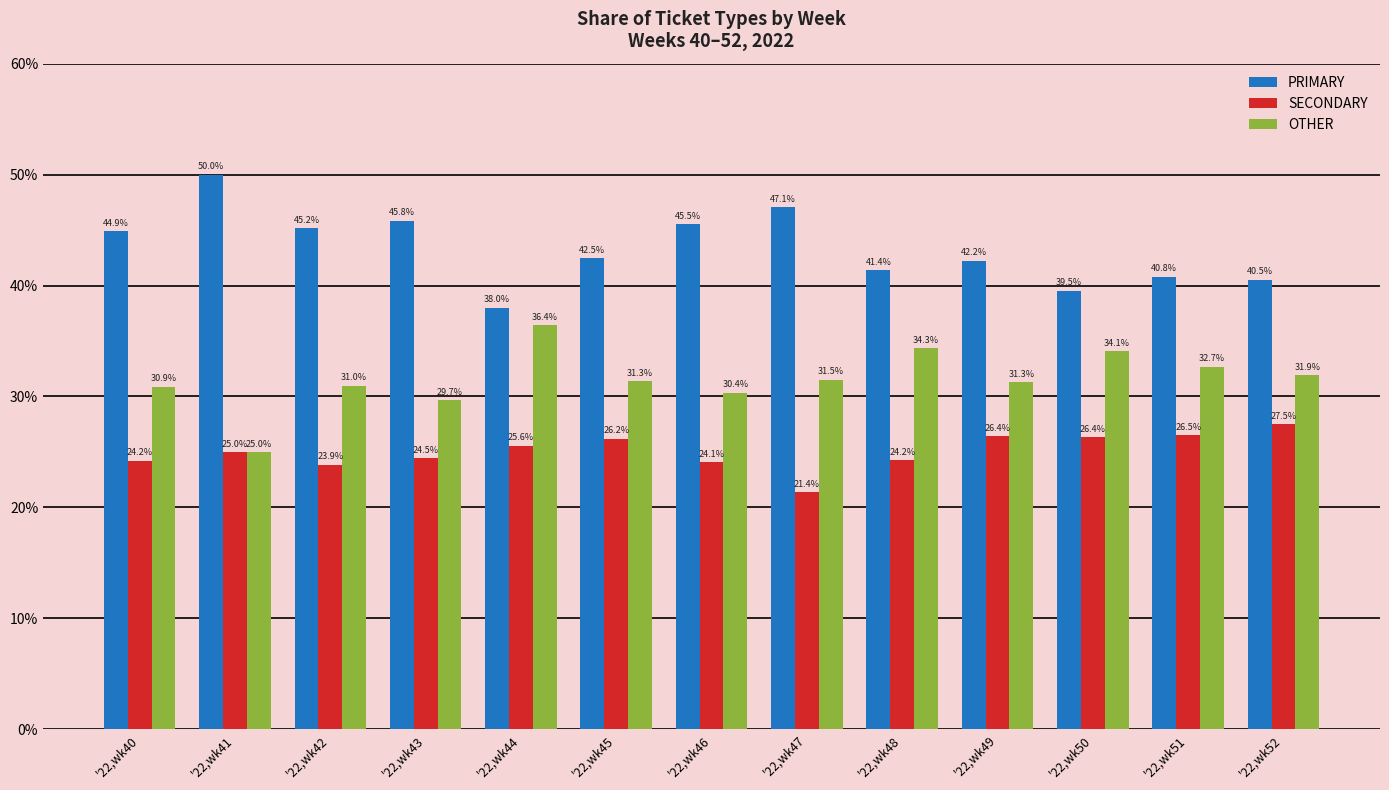

What is the spread (max minus min) of values at '22,wk48?

17.2